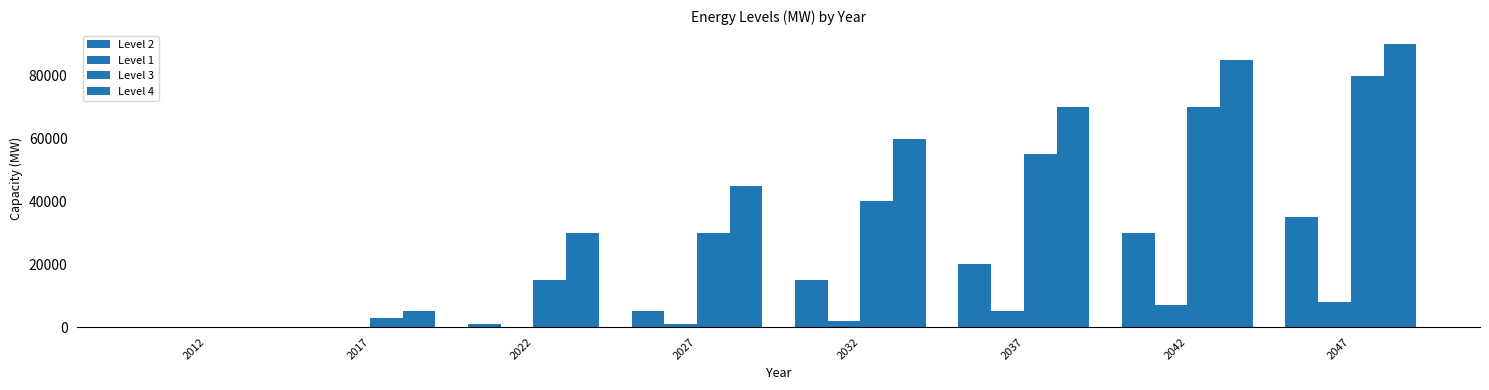

Reading right to left, extract all data points from this chart.

Level 2: 2047=35000	2042=30000	2037=20000	2032=15000	2027=5000	2022=1000	2017=0	2012=0
Level 1: 2047=8000	2042=7000	2037=5000	2032=2000	2027=1000	2022=0	2017=0	2012=0
Level 3: 2047=80000	2042=70000	2037=55000	2032=40000	2027=30000	2022=15000	2017=3000	2012=0
Level 4: 2047=90000	2042=85000	2037=70000	2032=60000	2027=45000	2022=30000	2017=5000	2012=0